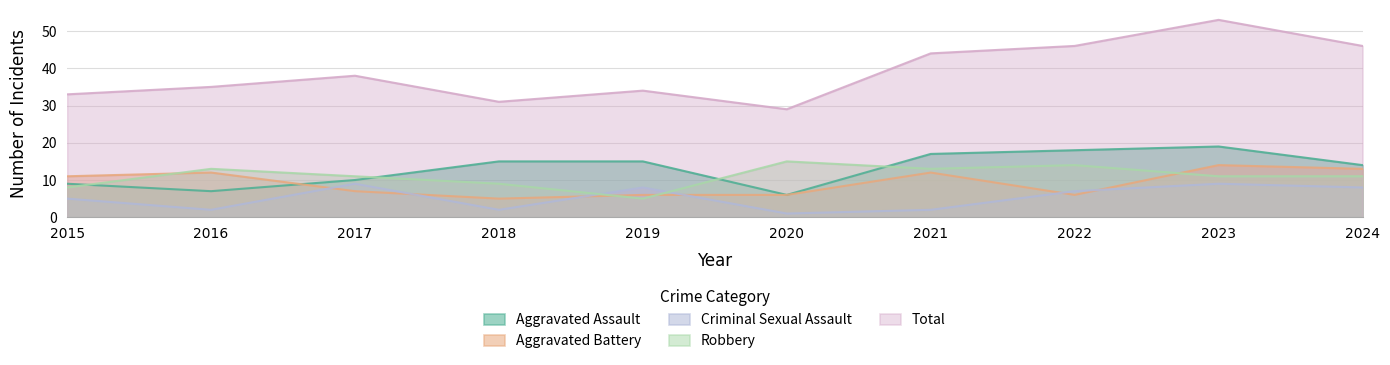

Reading left to right, list all the values displayed in this chart.

Aggravated Assault: 9	7	10	15	15	6	17	18	19	14
Aggravated Battery: 11	12	7	5	6	6	12	6	14	13
Criminal Sexual Assault: 5	2	9	2	8	1	2	7	9	8
Robbery: 8	13	11	9	5	15	13	14	11	11
Total: 33	35	38	31	34	29	44	46	53	46